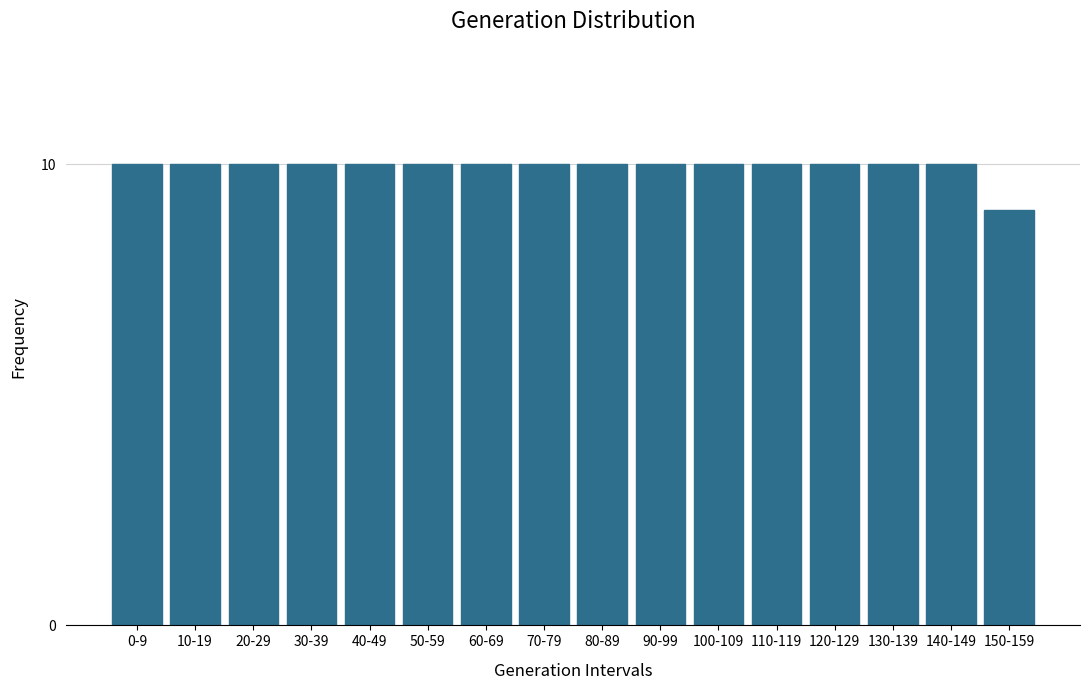

Reading left to right, extract all data points from this chart.

0-9=10	10-19=10	20-29=10	30-39=10	40-49=10	50-59=10	60-69=10	70-79=10	80-89=10	90-99=10	100-109=10	110-119=10	120-129=10	130-139=10	140-149=10	150-159=9